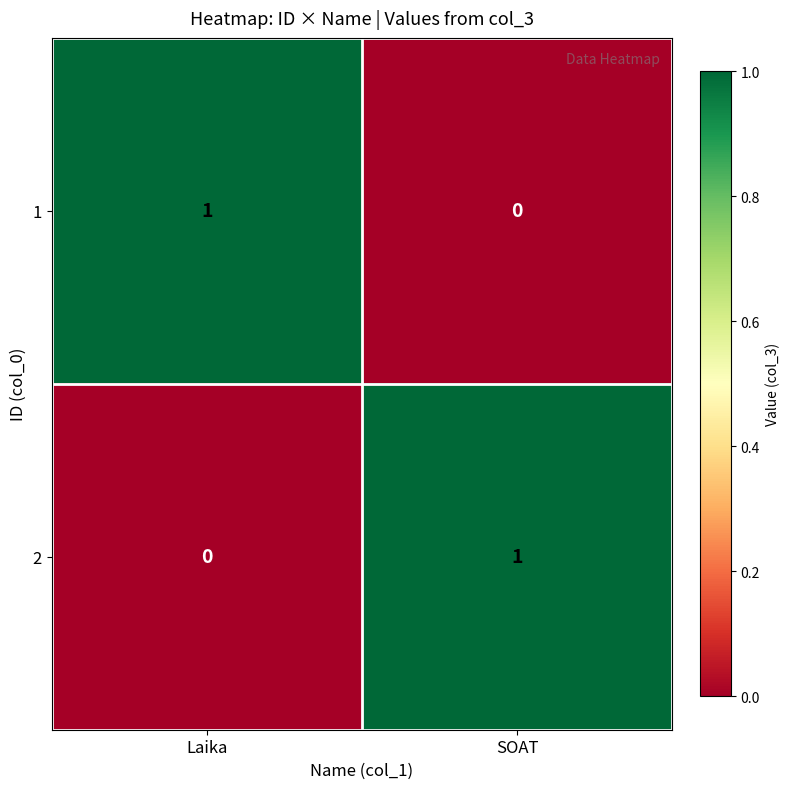

The 2 series shows 1 at SOAT. True or false?

True